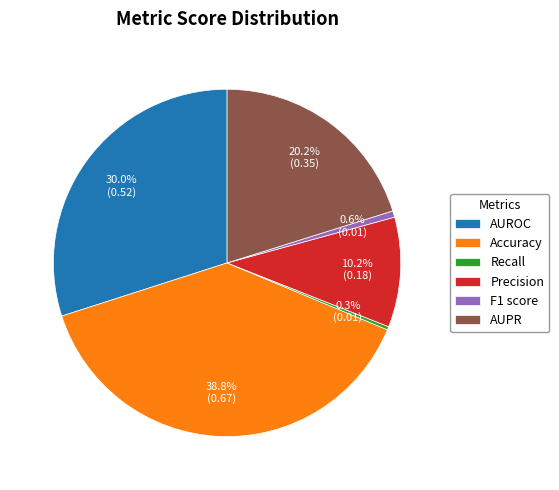

What percentage is the AUROC slice, to the nearest percent?

30%